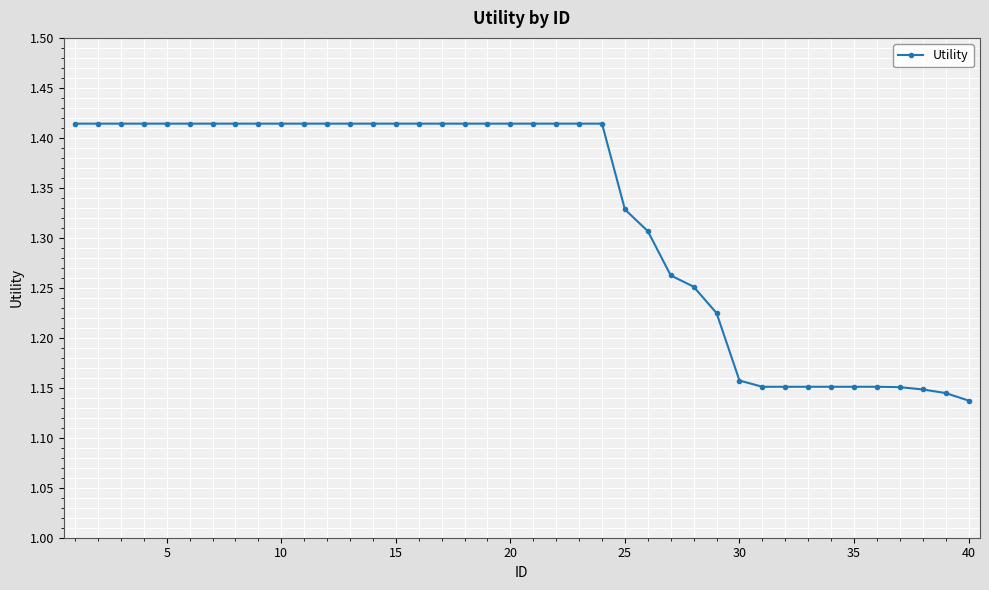

How many data points does each series have?

40